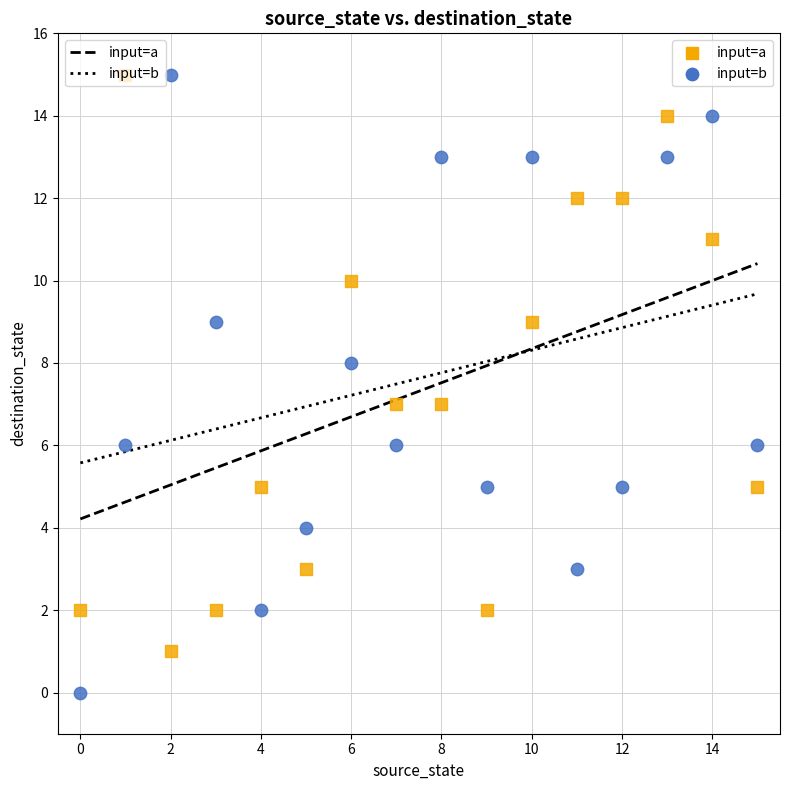

Across all data points, what is the range of Y values (max minus min)?

15